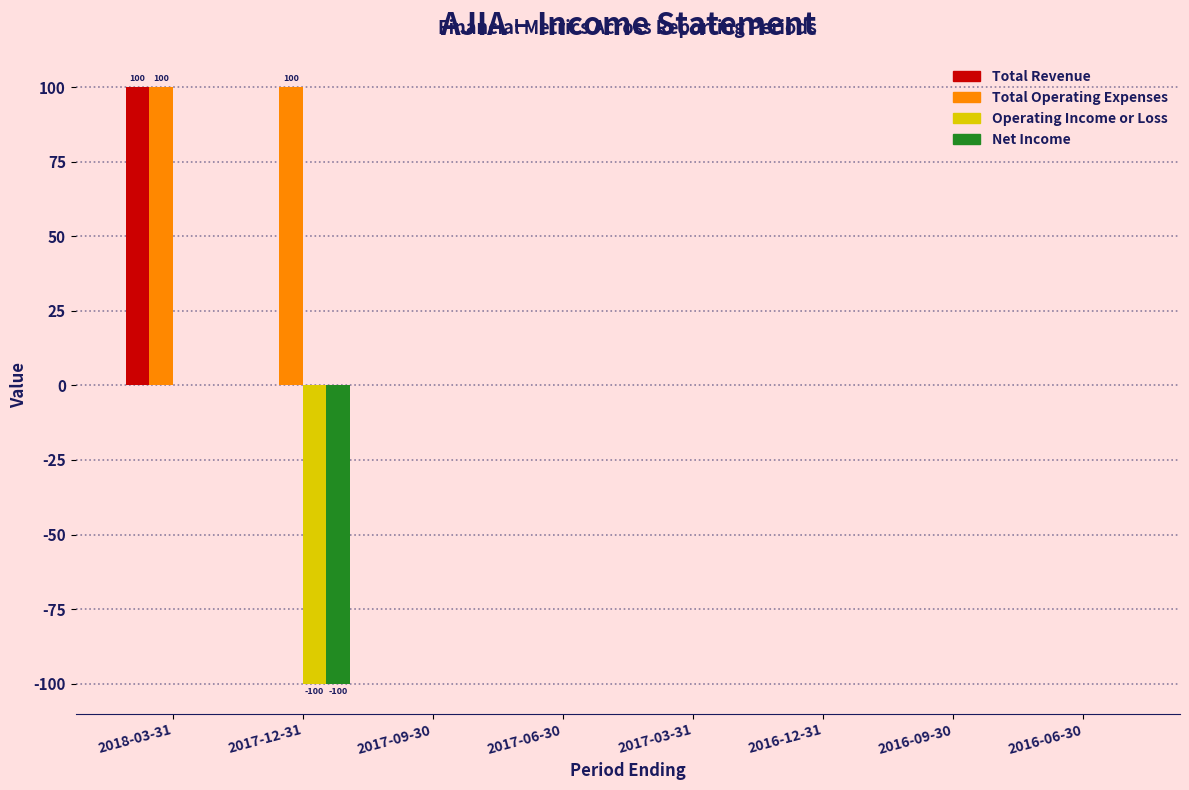

What is the sum of all Operating Income or Loss values?

-100